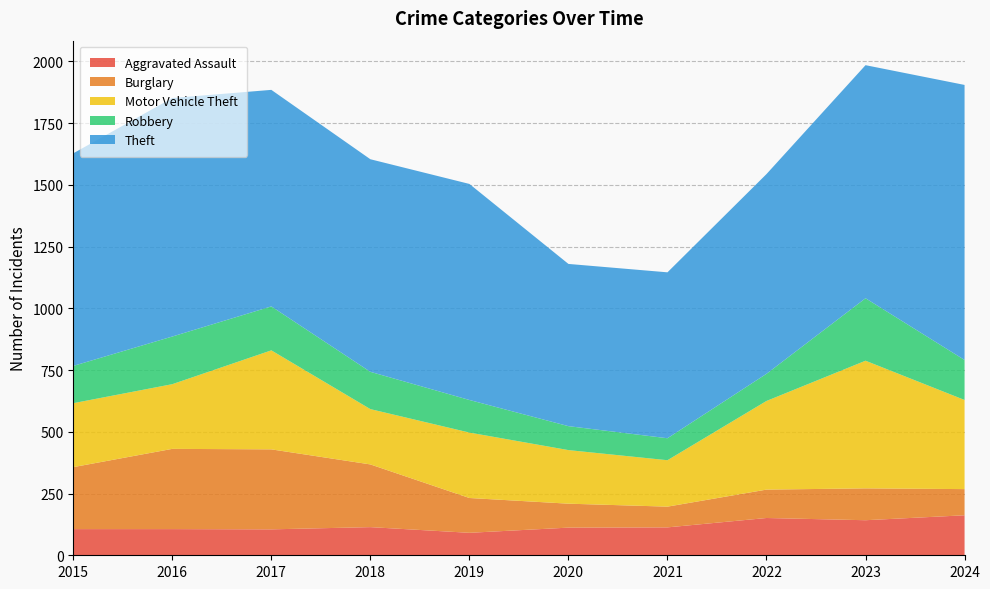

Reading left to right, extract all data points from this chart.

Aggravated Assault: 2015=106	2016=106	2017=105	2018=114	2019=91	2020=112	2021=113	2022=151	2023=142	2024=162
Burglary: 2015=251	2016=325	2017=324	2018=254	2019=141	2020=97	2021=84	2022=115	2023=129	2024=106
Motor Vehicle Theft: 2015=259	2016=262	2017=401	2018=224	2019=265	2020=217	2021=188	2022=359	2023=517	2024=361
Robbery: 2015=151	2016=193	2017=178	2018=151	2019=132	2020=97	2021=89	2022=110	2023=253	2024=162
Theft: 2015=861	2016=966	2017=877	2018=861	2019=875	2020=657	2021=672	2022=809	2023=944	2024=1114